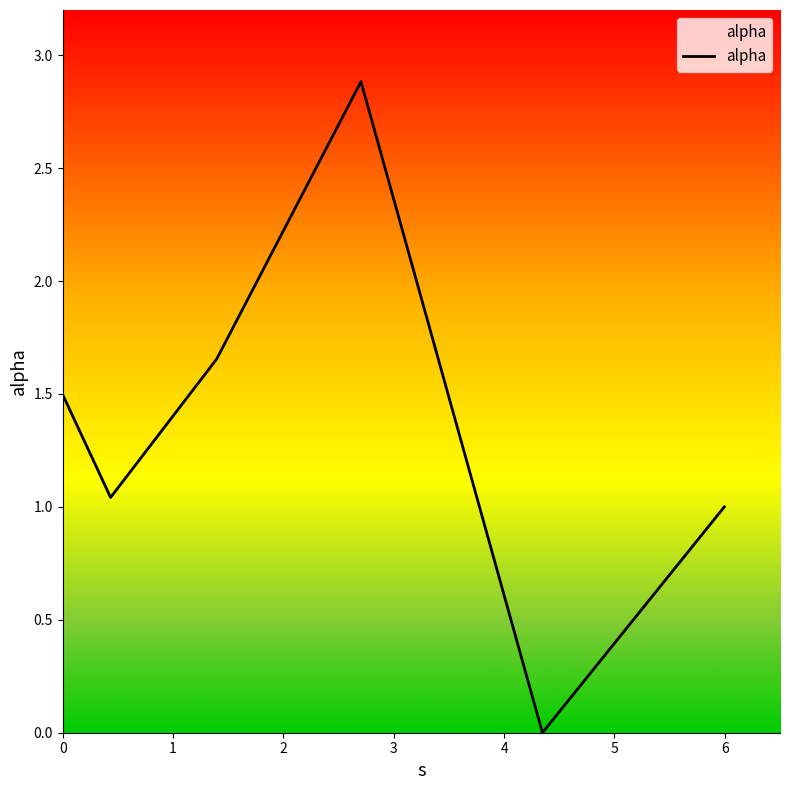

Reading left to right, extract all data points from this chart.

1.5	1.0	1.7	2.9	0.0	1.0